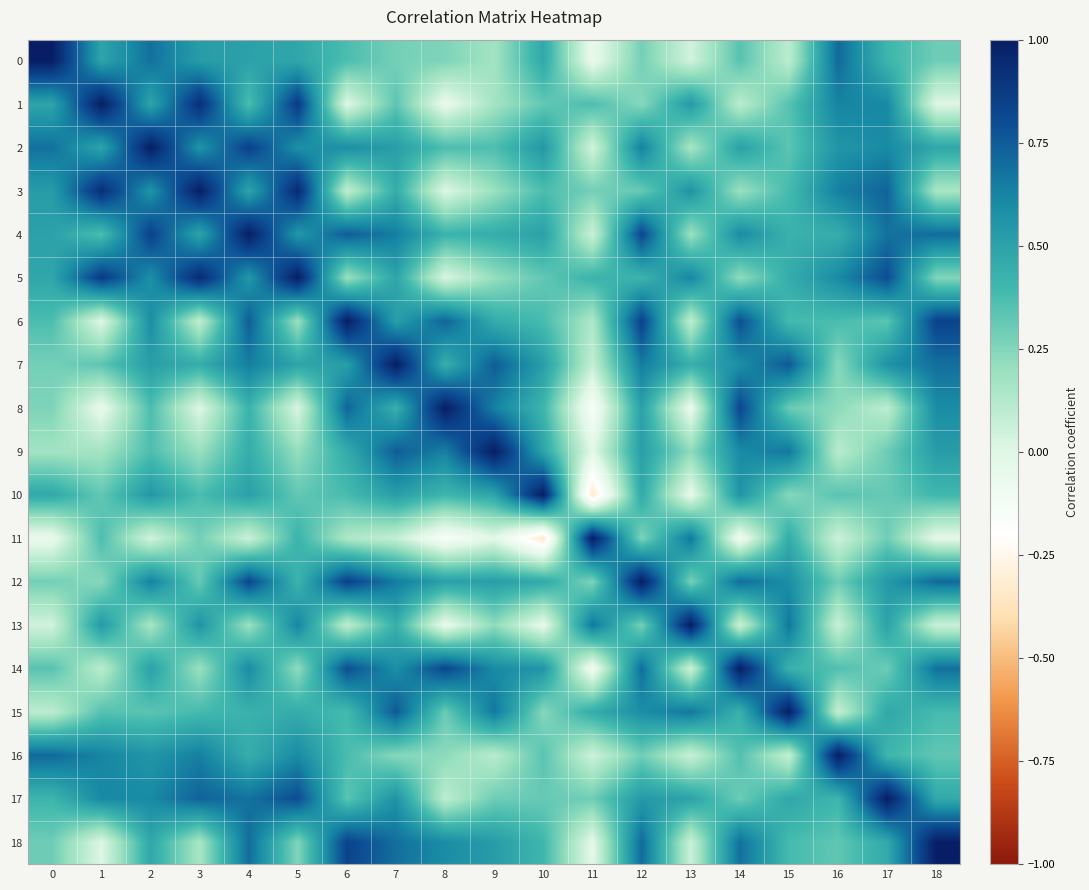

How many data points does each series have?

19